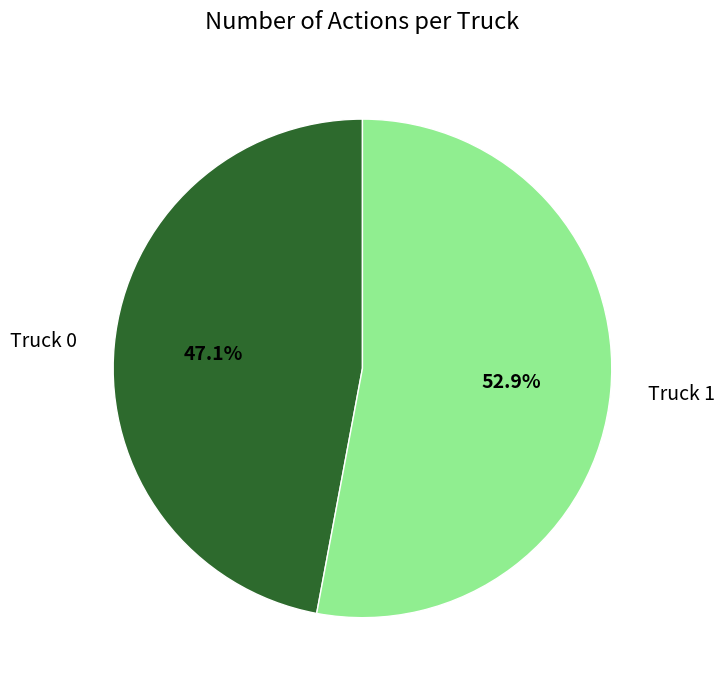

Which category has the smallest portion of the pie?

Truck 0